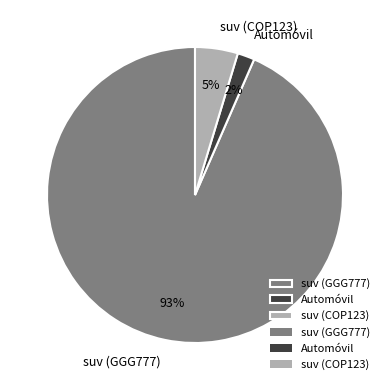

How many slices are in this pie chart?

3